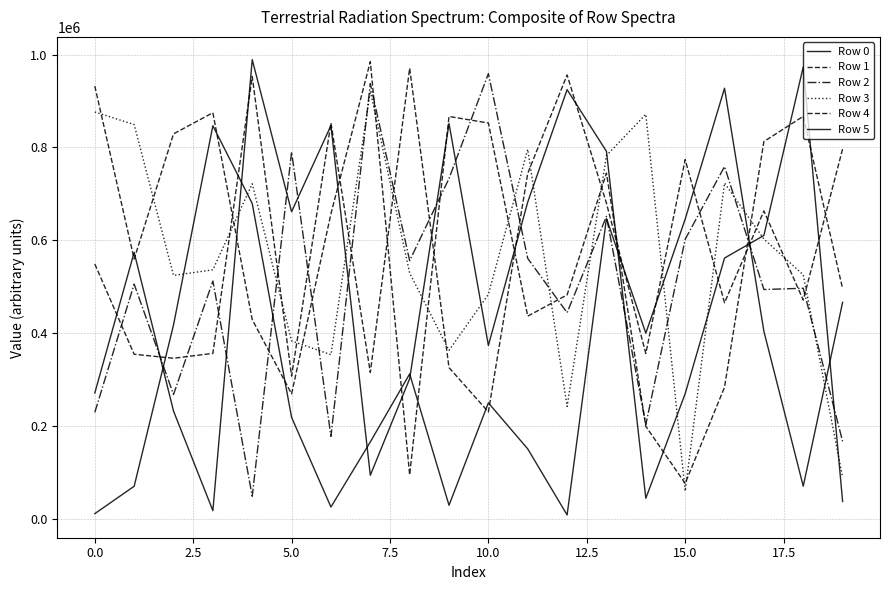

What is the label of the 13th point from the left?

12